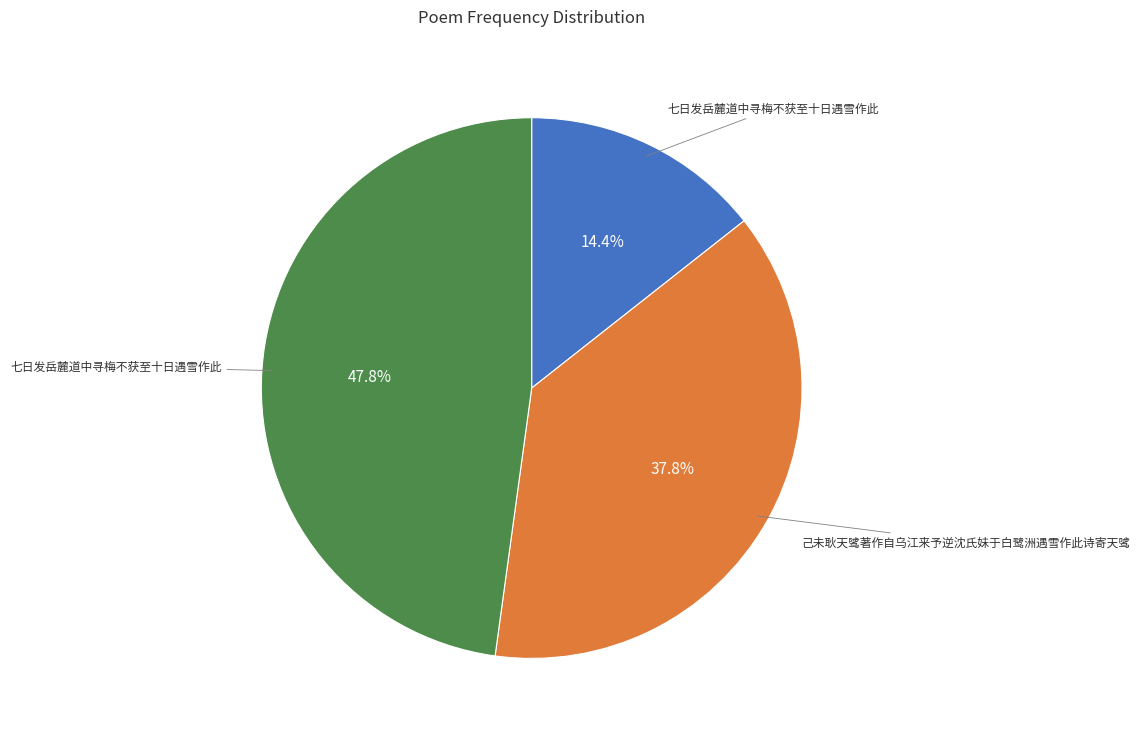

How many segments does this pie chart have?

3